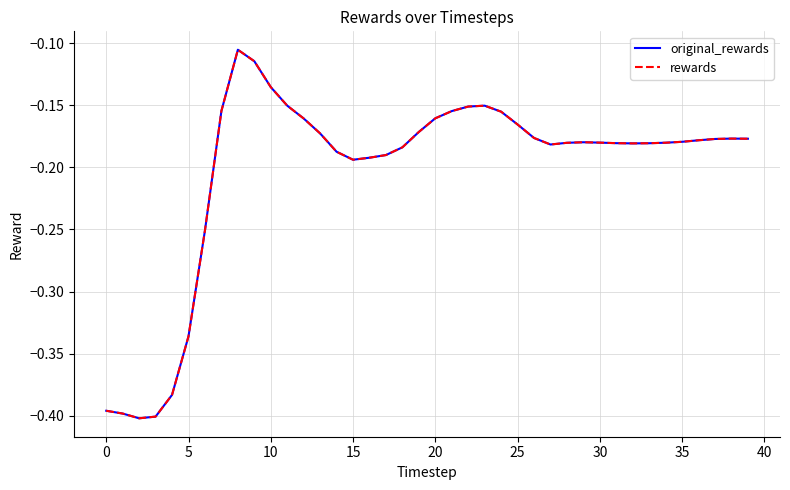

Reading left to right, extract all data points from this chart.

original_rewards: -0.4	-0.4	-0.4	-0.4	-0.4	-0.3	-0.3	-0.2	-0.1	-0.1	-0.1	-0.2	-0.2	-0.2	-0.2	-0.2	-0.2	-0.2	-0.2	-0.2	-0.2	-0.2	-0.2	-0.2	-0.2	-0.2	-0.2	-0.2	-0.2	-0.2	-0.2	-0.2	-0.2	-0.2	-0.2	-0.2	-0.2	-0.2	-0.2	-0.2
rewards: -0.4	-0.4	-0.4	-0.4	-0.4	-0.3	-0.3	-0.2	-0.1	-0.1	-0.1	-0.2	-0.2	-0.2	-0.2	-0.2	-0.2	-0.2	-0.2	-0.2	-0.2	-0.2	-0.2	-0.2	-0.2	-0.2	-0.2	-0.2	-0.2	-0.2	-0.2	-0.2	-0.2	-0.2	-0.2	-0.2	-0.2	-0.2	-0.2	-0.2